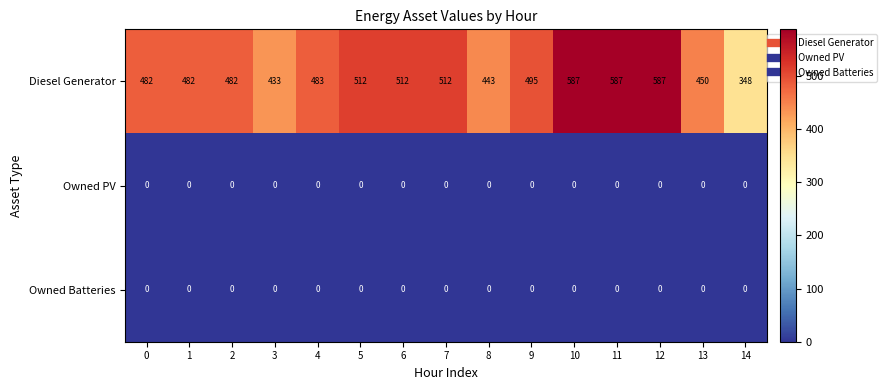

Is the value of Diesel Generator at 5 greater than the value of Owned PV at 11?

Yes